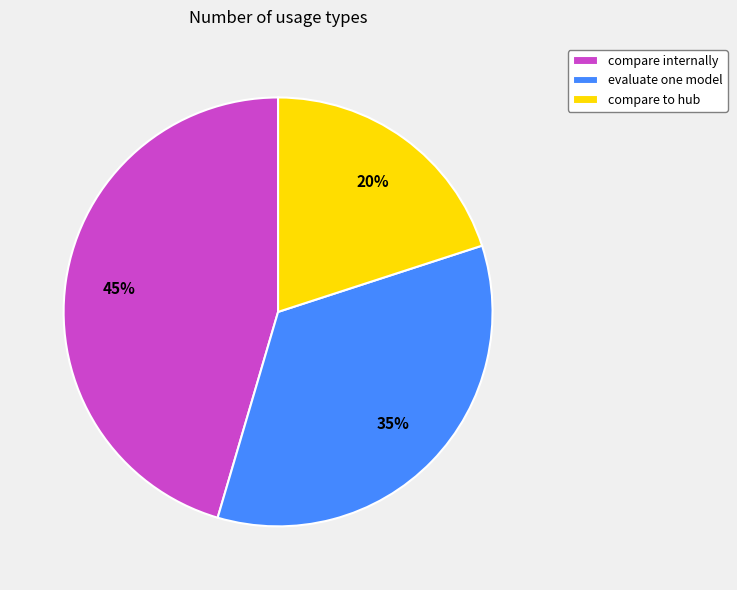

What is the largest slice in the pie chart?

compare internally